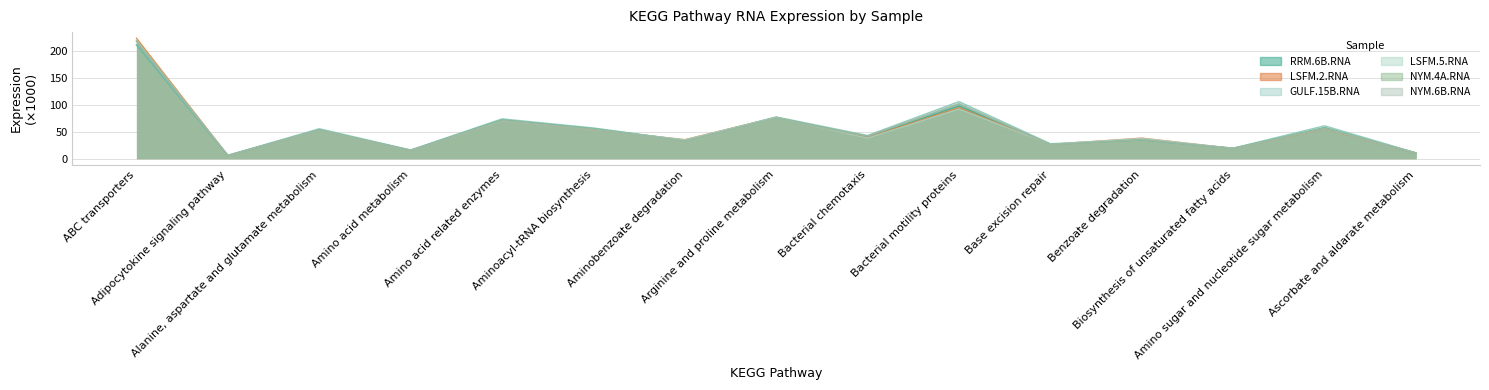

Between Amino acid metabolism and Aminoacyl-tRNA biosynthesis, which series saw the biggest shift?

GULF.15B.RNA